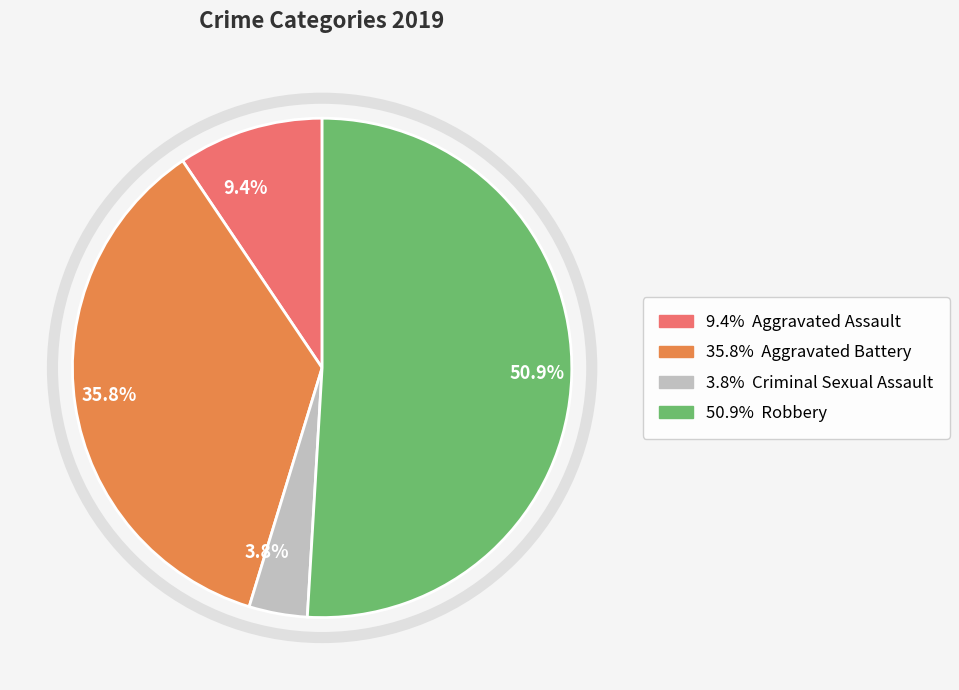

Which has a higher value, 3.8% or 50.9%?

50.9%